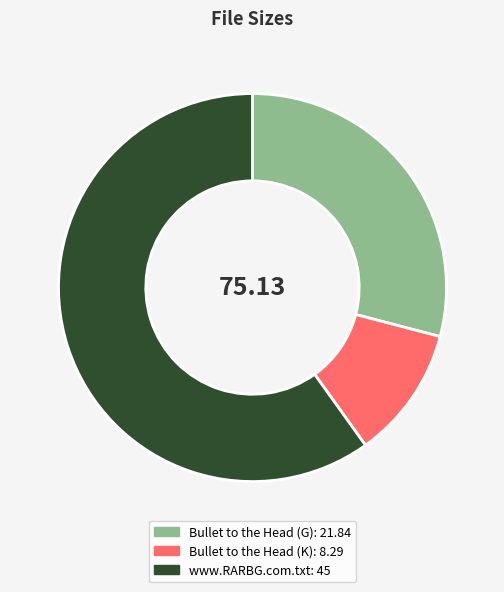

How many slices are in this pie chart?

3